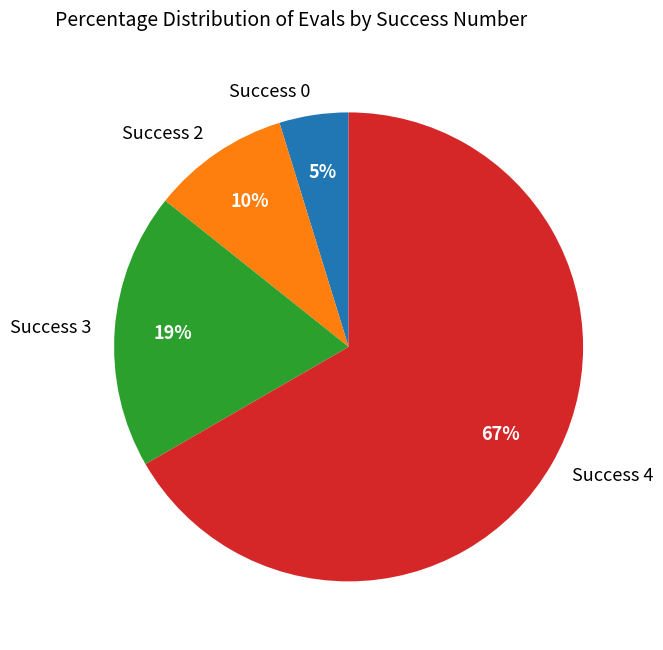

How many slices are in this pie chart?

4